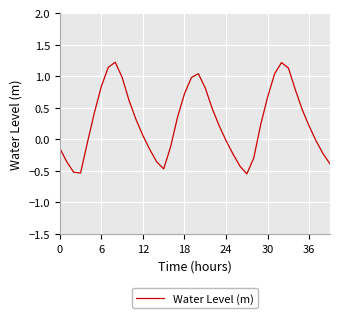

How many distinct data groups are displayed?

1